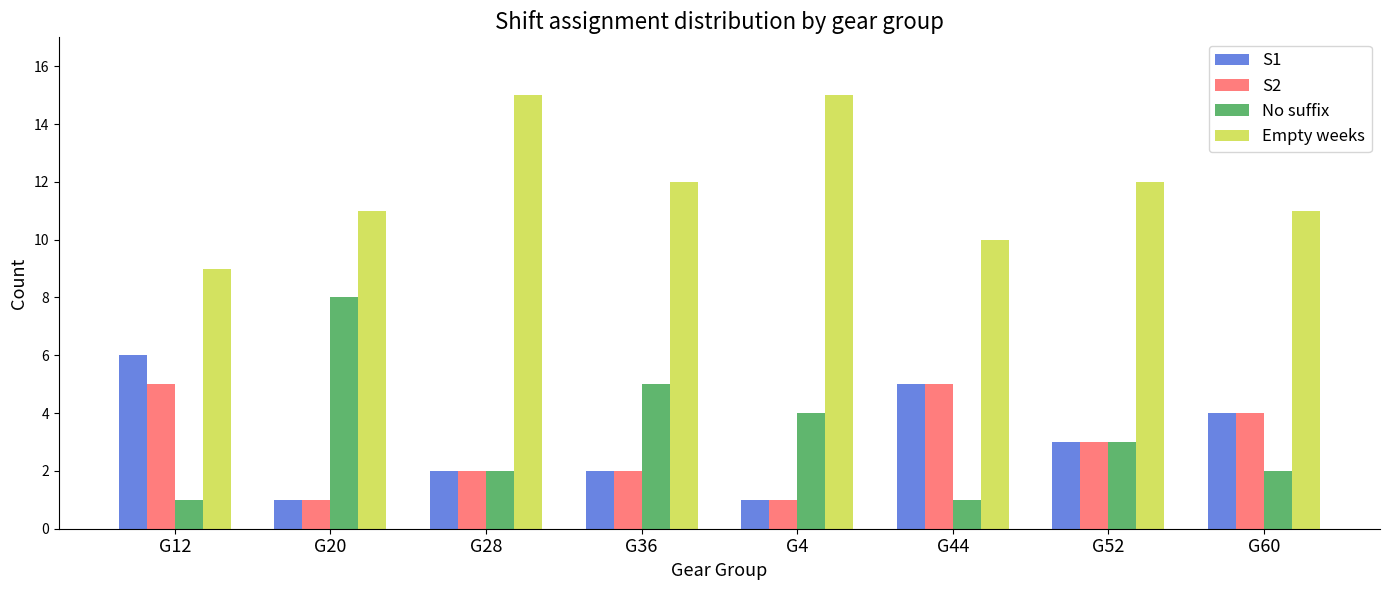

What position from the right is G44?

3